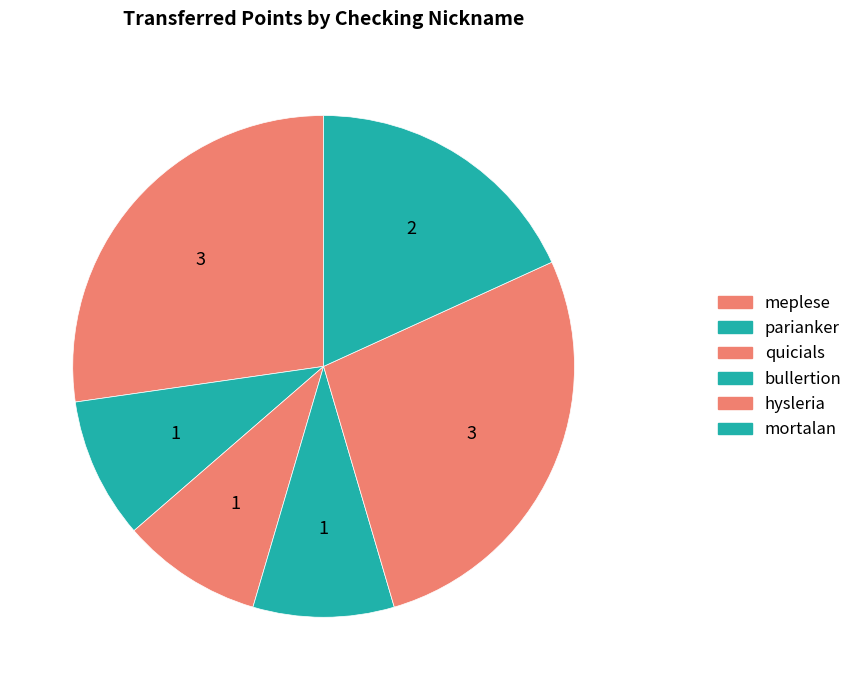

Is parianker the majority of the pie?

No